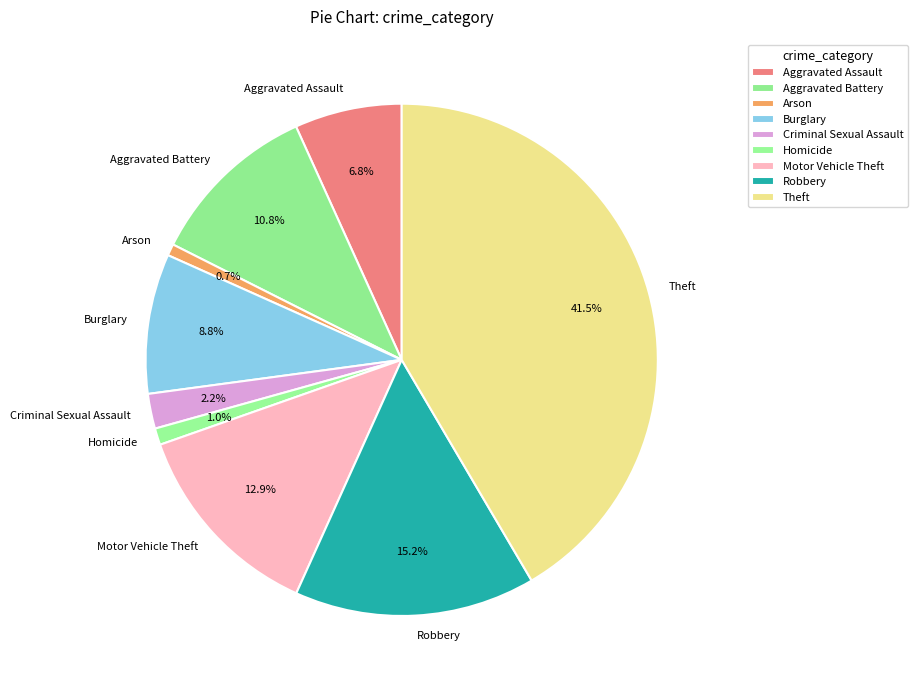

What portion of the pie excludes Aggravated Assault?

93.2%